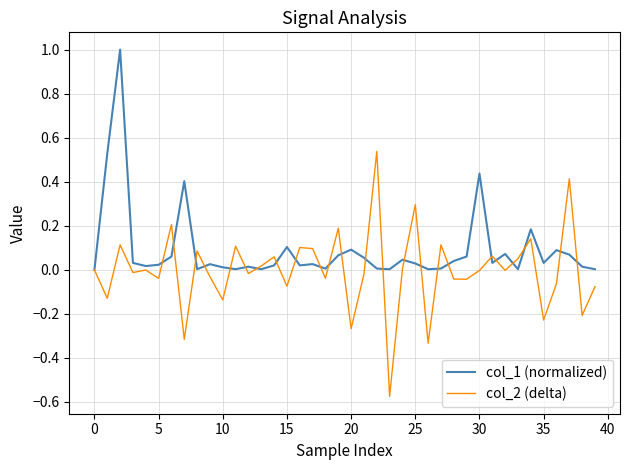

Rank the series by their maximum value, from highest to lowest.

col_1 (normalized), col_2 (delta)